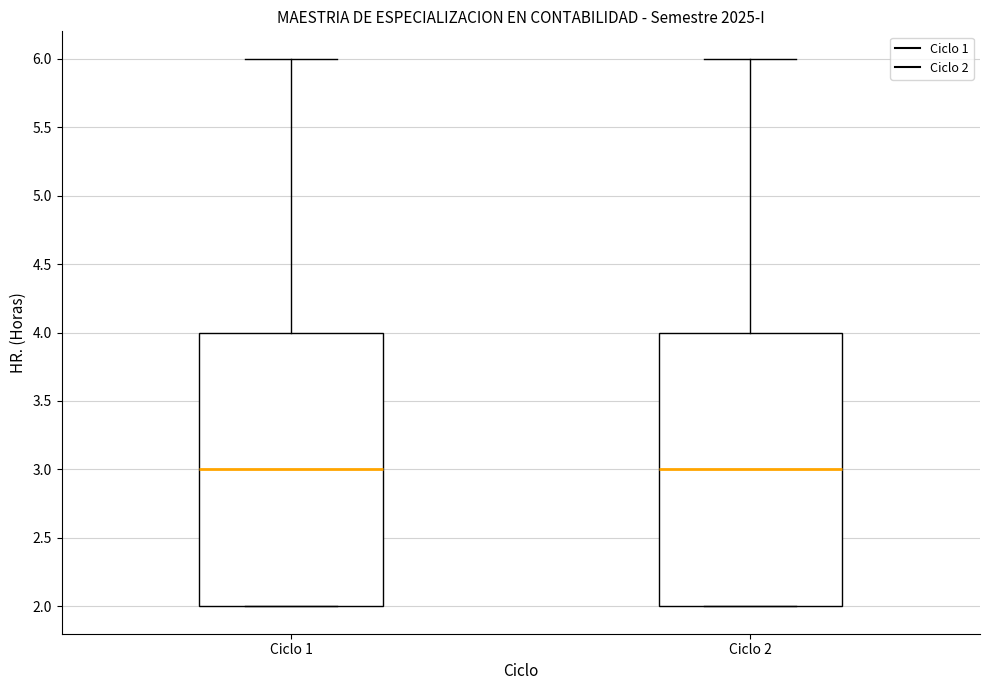

Reading left to right, read every box against the y-axis: the position of its median line, the range the box covers, and the ends of its whiskers. The values are not printed on the chart, so give them approximately, as read against the axis.

Ciclo 1: median 3, box 2 to 4, whiskers 2 to 6
Ciclo 2: median 3, box 2 to 4, whiskers 2 to 6